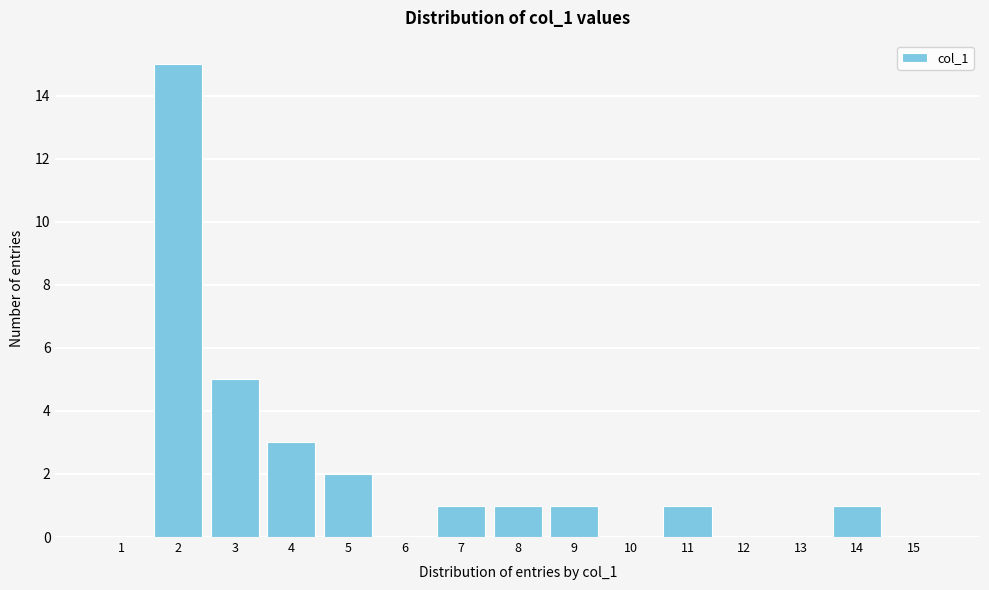

Reading right to left, list all the values displayed in this chart.

15=0	14=1	13=0	12=0	11=1	10=0	9=1	8=1	7=1	6=0	5=2	4=3	3=5	2=15	1=0